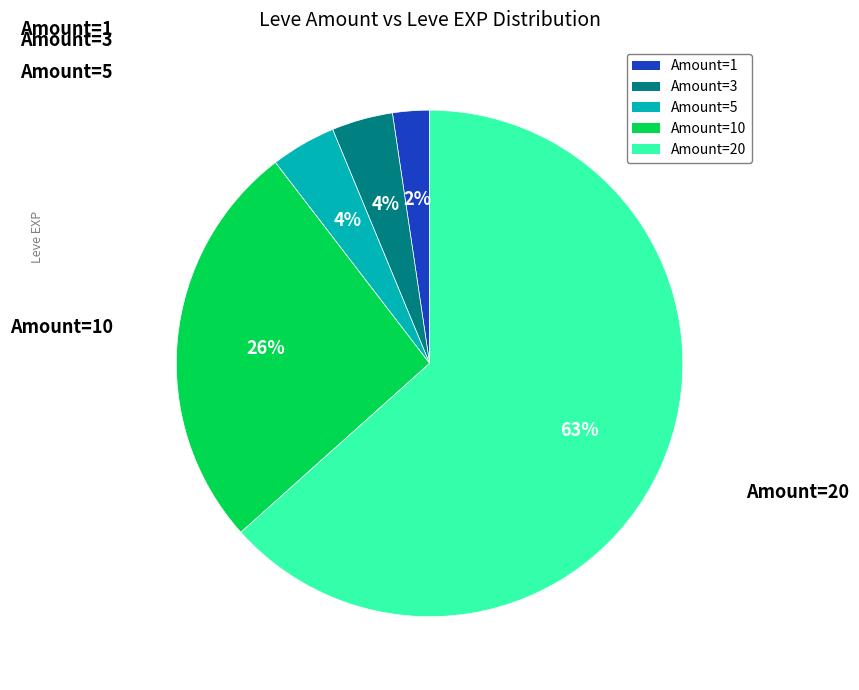

Combined, do Amount=10 and Amount=1 account for over 50%?

No